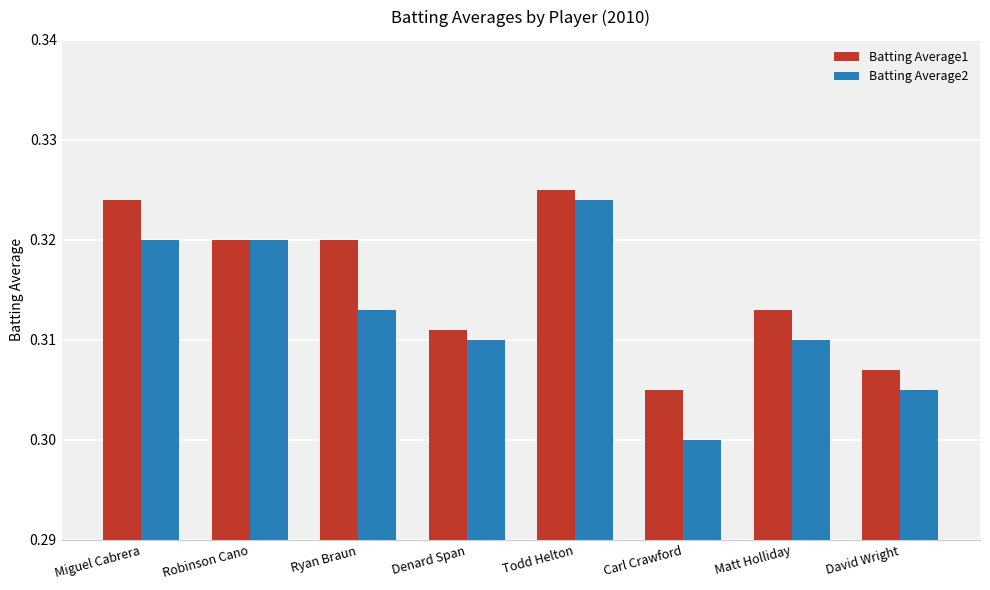

Count the Batting Average1 values in the range 0 to 1.

8